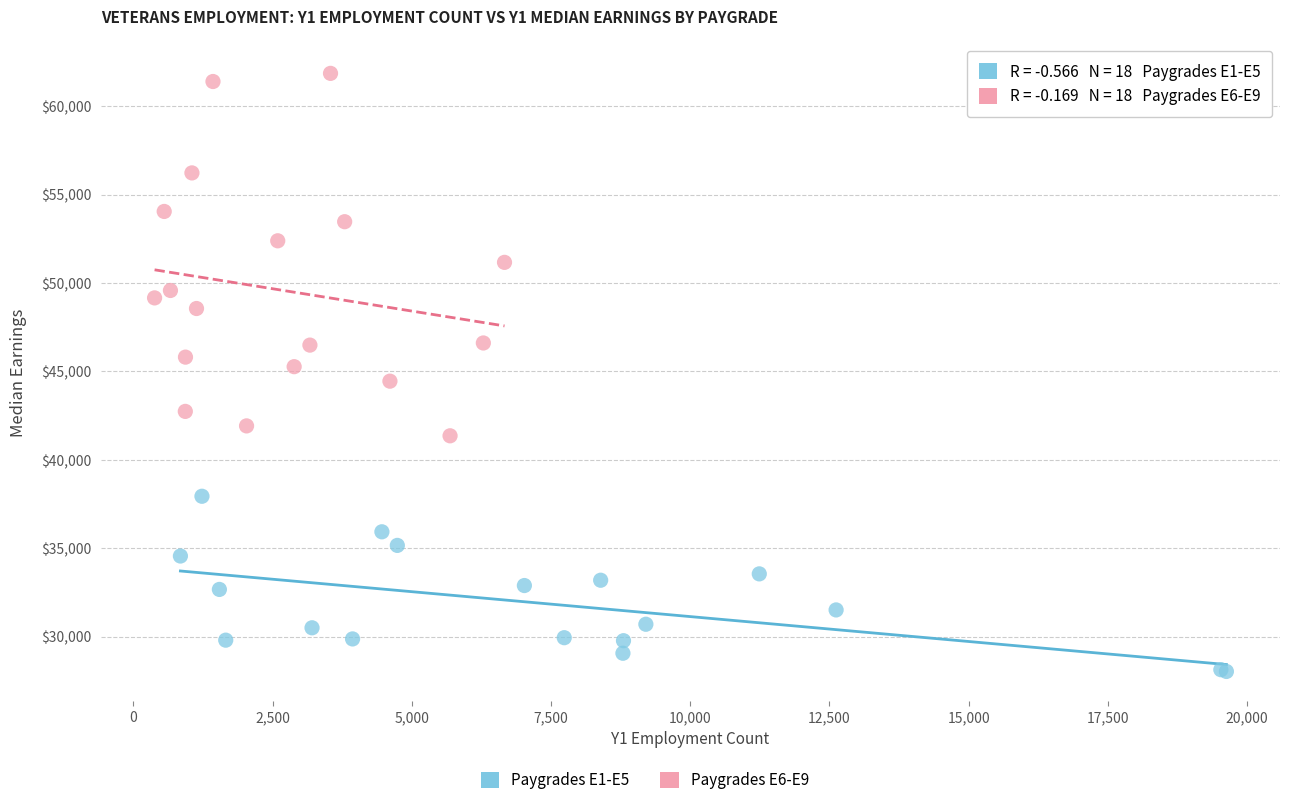

Which series has the largest Y range (max minus min)?

Paygrades E6-E9